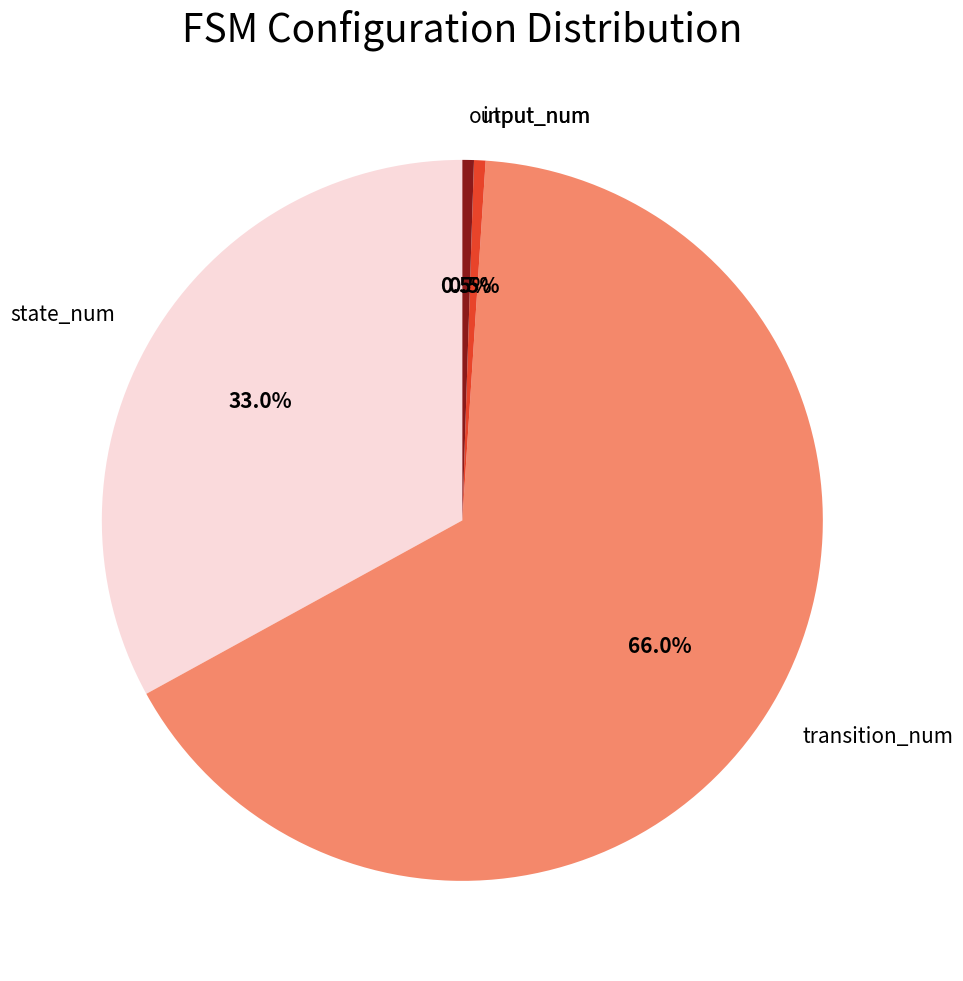

Which has a higher value, transition_num or input_num?

transition_num